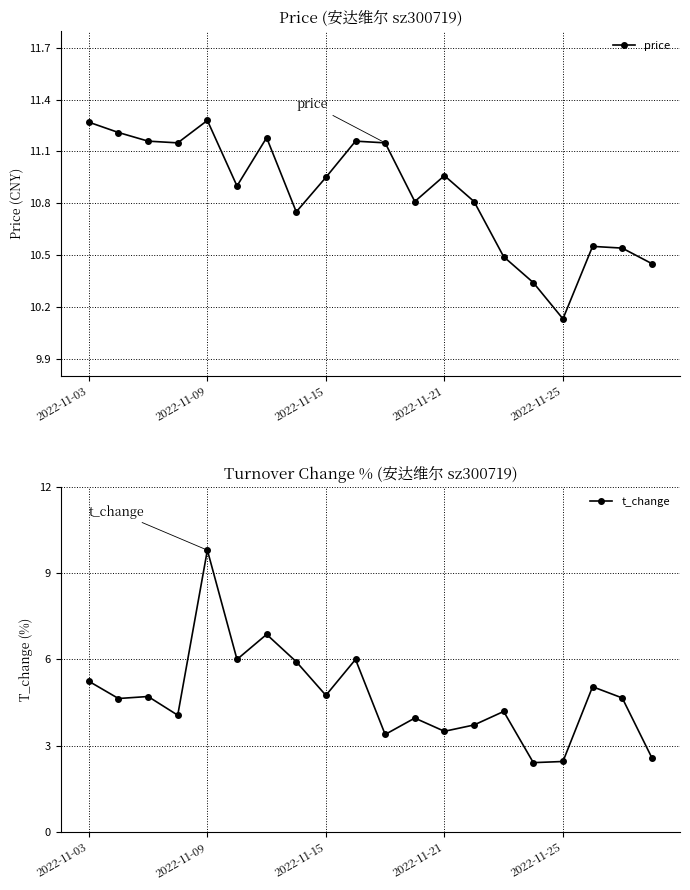

At which label does t_change reach its peak?

2022-11-09